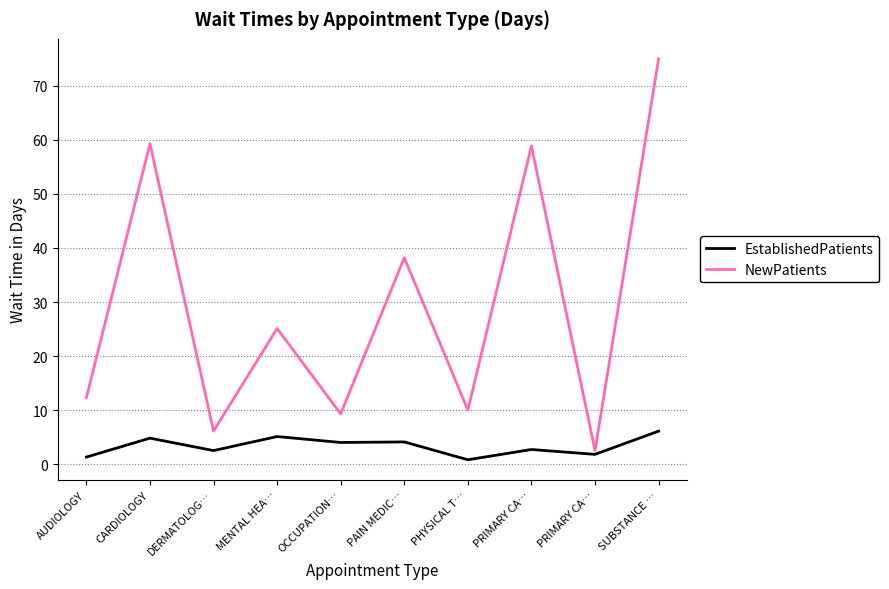

How many values in the EstablishedPatients series are below 4?

5